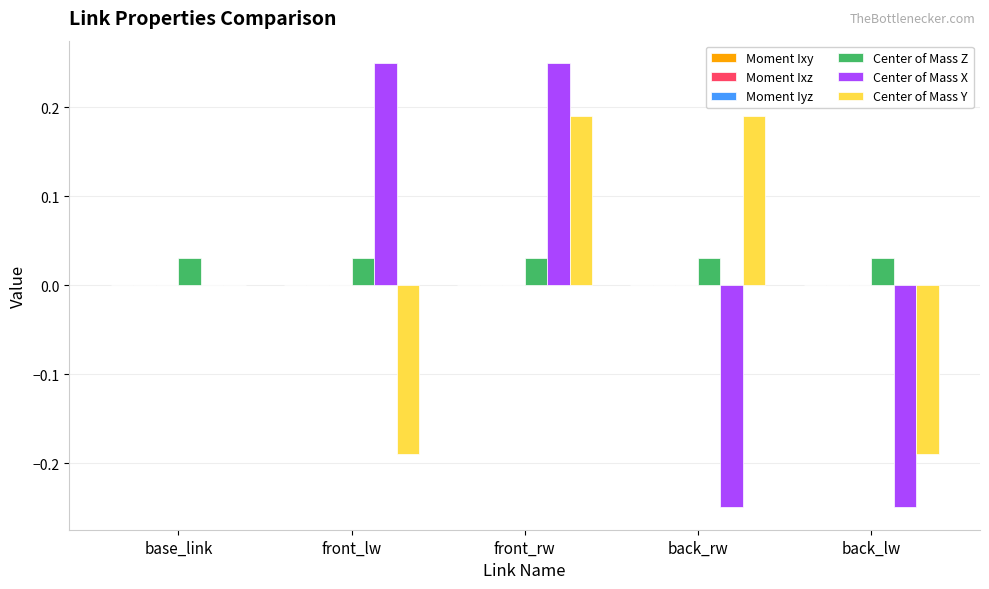

At which category is the sum across all series the highest?

front_rw